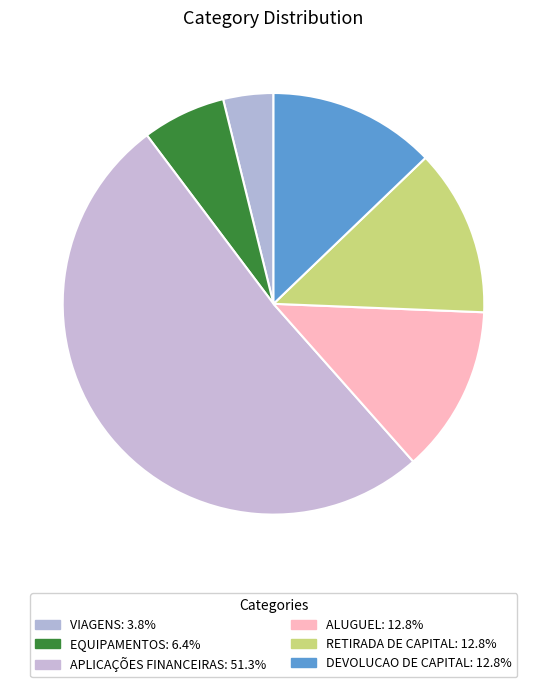

How many slices are in this pie chart?

6